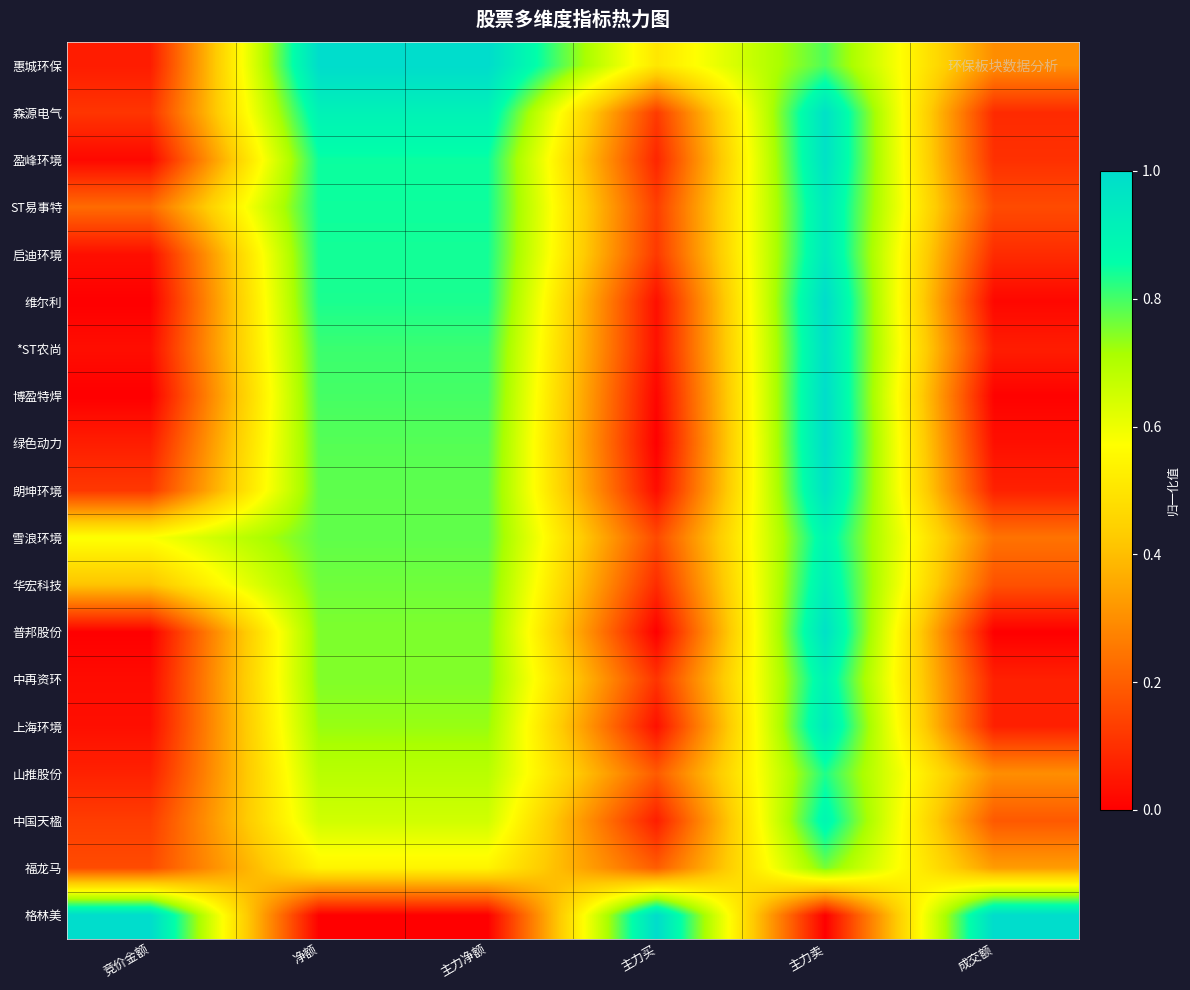

Reading left to right, list all the values displayed in this chart.

惠城环保: 竞价金额=0.1	净额=1.0	主力净额=1.0	主力买=0.5	主力卖=0.8	成交额=0.3
森源电气: 竞价金额=0.1	净额=0.9	主力净额=0.9	主力买=0.1	主力卖=1.0	成交额=0.1
盈峰环境: 竞价金额=0.0	净额=0.8	主力净额=0.8	主力买=0.1	主力卖=1.0	成交额=0.1
ST易事特: 竞价金额=0.2	净额=0.8	主力净额=0.8	主力买=0.1	主力卖=0.9	成交额=0.2
启迪环境: 竞价金额=0.0	净额=0.8	主力净额=0.8	主力买=0.1	主力卖=0.9	成交额=0.1
维尔利: 竞价金额=0.0	净额=0.8	主力净额=0.8	主力买=0.0	主力卖=1.0	成交额=0.0
*ST农尚: 竞价金额=0.0	净额=0.8	主力净额=0.8	主力买=0.0	主力卖=1.0	成交额=0.1
博盈特焊: 竞价金额=0.0	净额=0.8	主力净额=0.8	主力买=0.0	主力卖=1.0	成交额=0.0
绿色动力: 竞价金额=0.1	净额=0.8	主力净额=0.8	主力买=0.0	主力卖=1.0	成交额=0.0
朗坤环境: 竞价金额=0.1	净额=0.8	主力净额=0.8	主力买=0.0	主力卖=1.0	成交额=0.1
雪浪环境: 竞价金额=0.6	净额=0.8	主力净额=0.8	主力买=0.2	主力卖=0.9	成交额=0.2
华宏科技: 竞价金额=0.4	净额=0.8	主力净额=0.8	主力买=0.1	主力卖=0.9	成交额=0.2
普邦股份: 竞价金额=0.0	净额=0.8	主力净额=0.8	主力买=0.0	主力卖=1.0	成交额=0.0
中再资环: 竞价金额=0.0	净额=0.7	主力净额=0.7	主力买=0.1	主力卖=0.9	成交额=0.1
上海环境: 竞价金额=0.0	净额=0.7	主力净额=0.7	主力买=0.0	主力卖=0.9	成交额=0.1
山推股份: 竞价金额=0.1	净额=0.7	主力净额=0.7	主力买=0.2	主力卖=0.8	成交额=0.3
中国天楹: 竞价金额=0.1	净额=0.6	主力净额=0.6	主力买=0.1	主力卖=0.9	成交额=0.2
福龙马: 竞价金额=0.2	净额=0.5	主力净额=0.5	主力买=0.2	主力卖=0.8	成交额=0.3
格林美: 竞价金额=1.0	净额=0.0	主力净额=0.0	主力买=1.0	主力卖=0.0	成交额=1.0